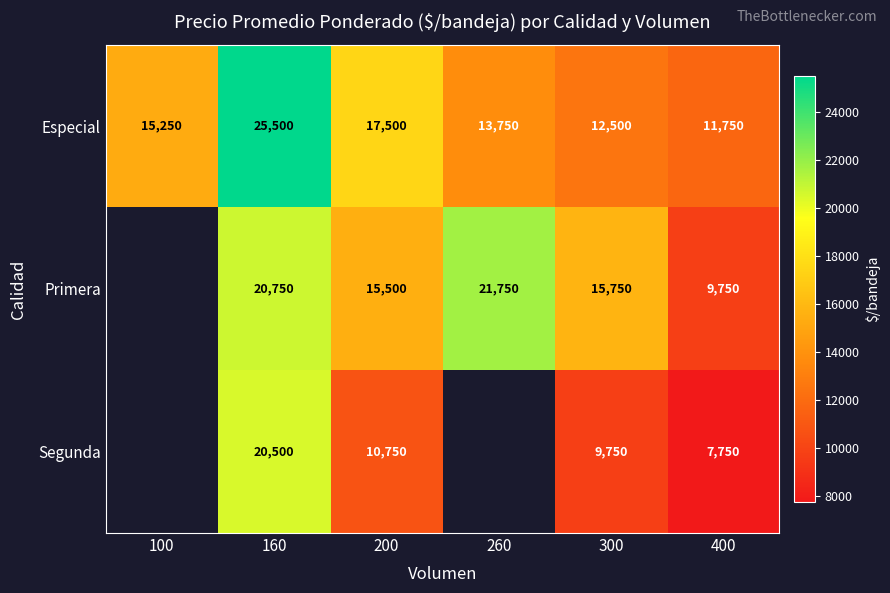

Is the value of Primera at 160 greater than the value of Especial at 160?

No